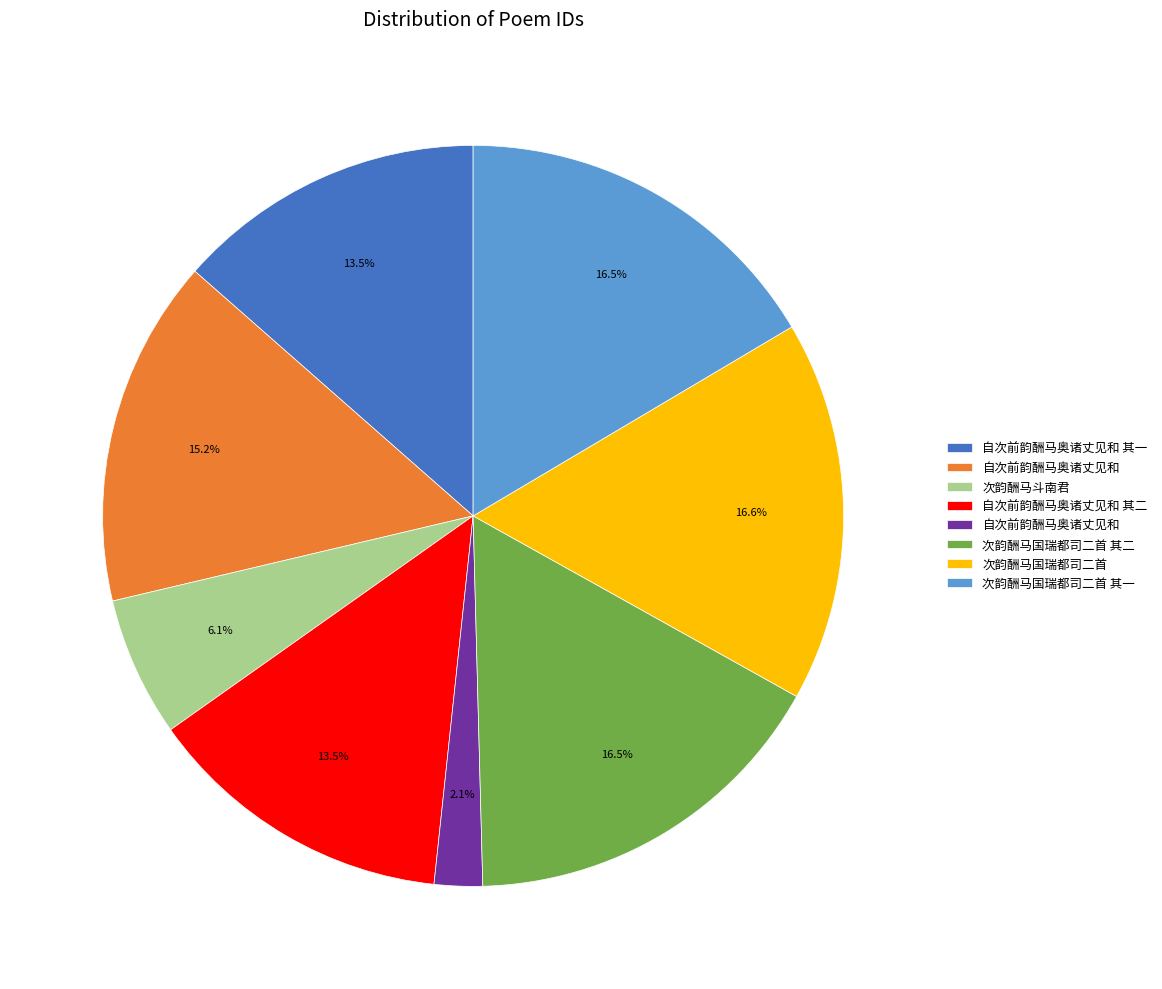

Is there any slice that represents more than half of the pie?

No